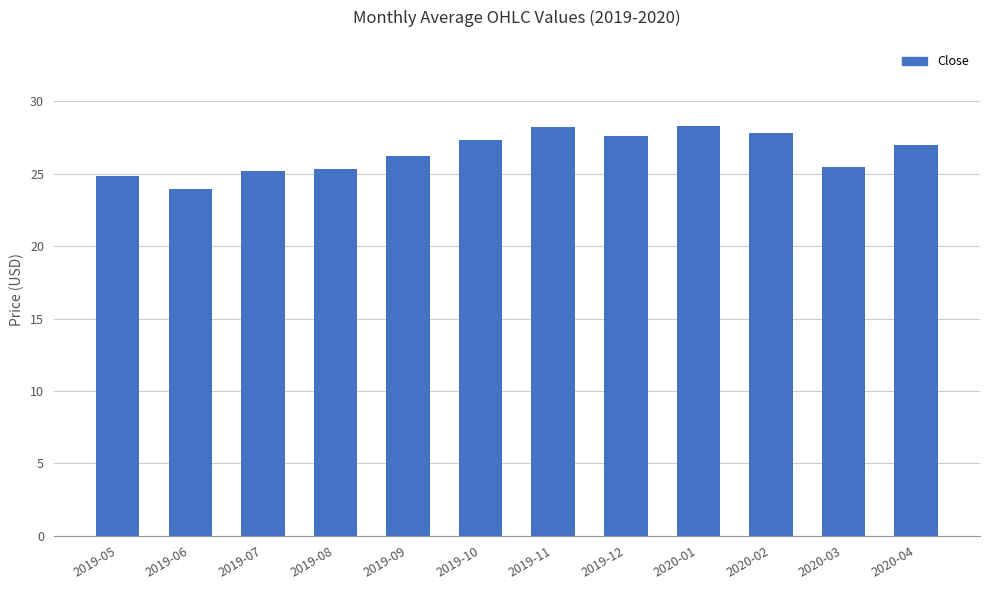

What is the label of the 8th bar from the right?

2019-09